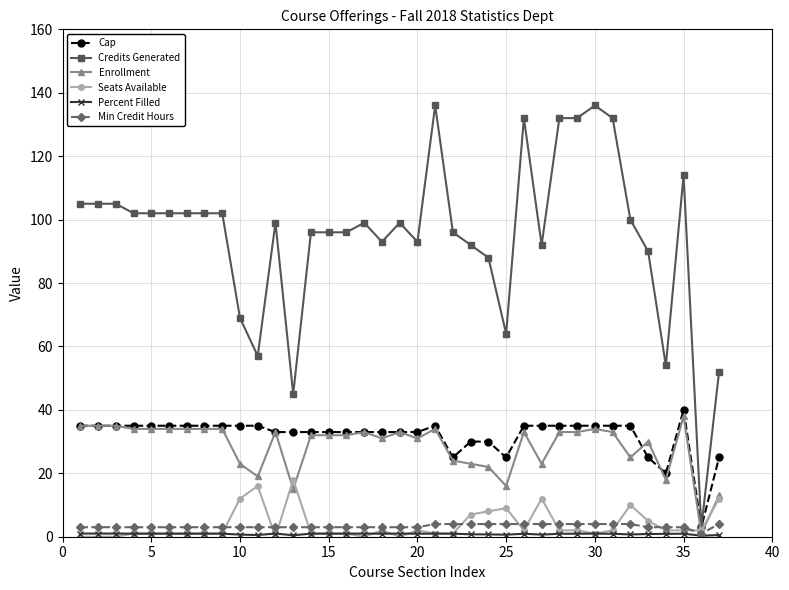

True or false: Enrollment has more than 2 interior local peaks.

True